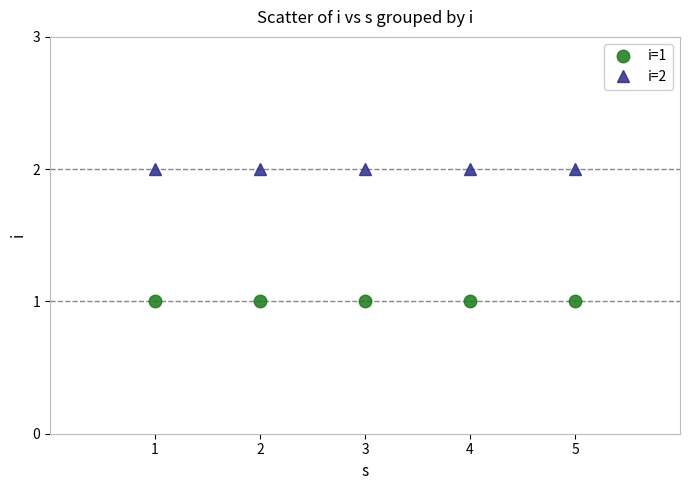

Is the value of i=2 at 4 greater than the value of i=1 at 1?

Yes